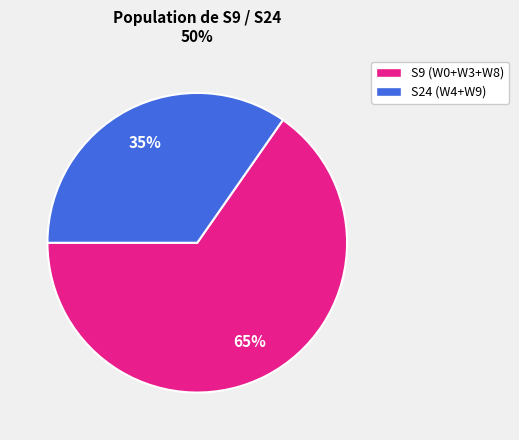

To the nearest percent, what is the average slice percentage?

50%